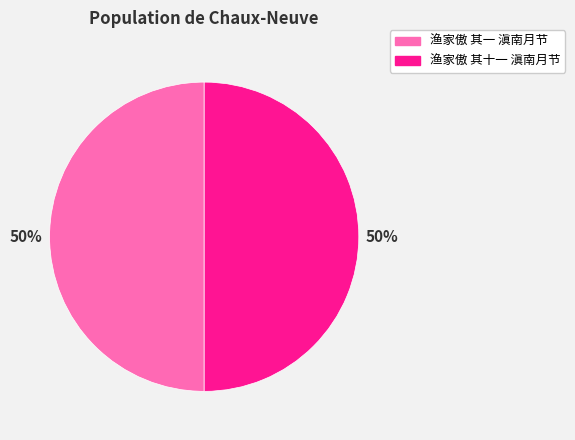

Is it true that 渔家傲 其十一 滇南月节 is 50% of the pie?

True